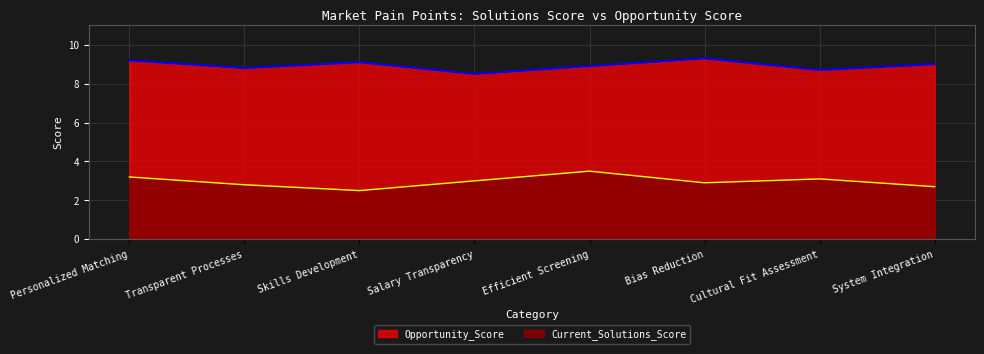

Reading left to right, what are all the values shown in this chart?

Current_Solutions_Score: 3.2	2.8	2.5	3.0	3.5	2.9	3.1	2.7
Opportunity_Score: 9.2	8.8	9.1	8.5	8.9	9.3	8.7	9.0